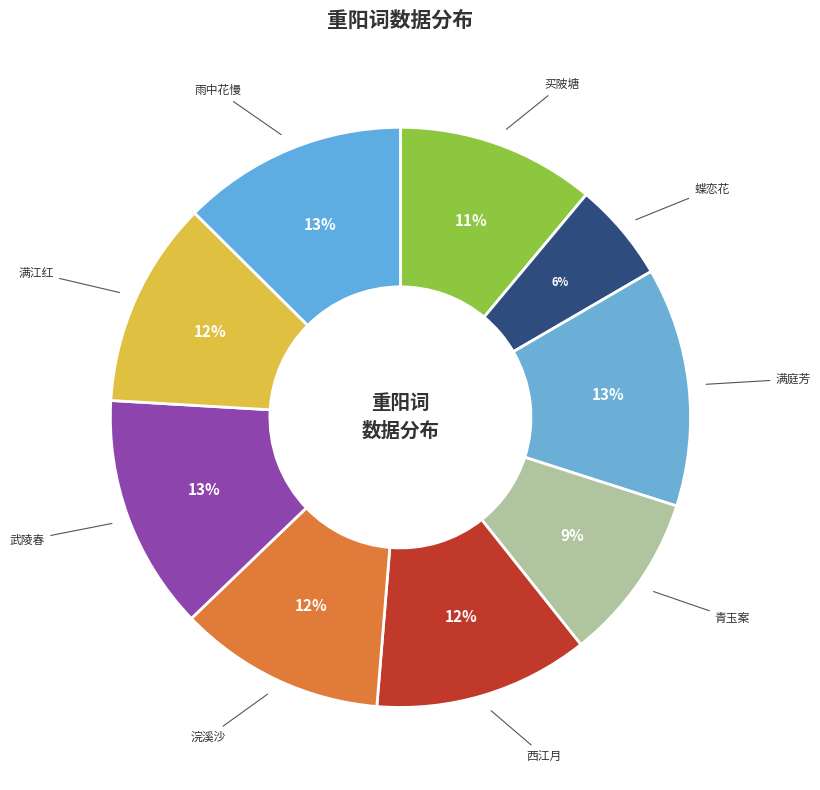

Is the sum of 满江红 and 浣溪沙 greater than half?

No